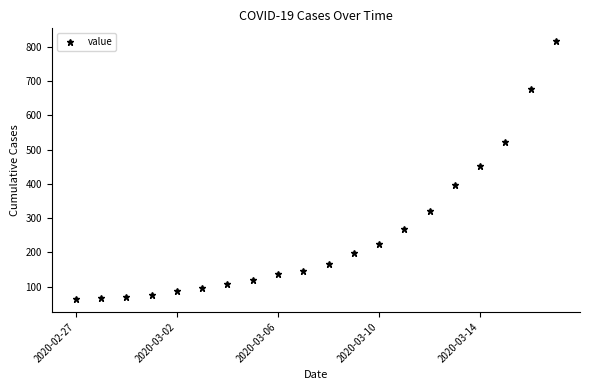

What is the value of the 11th point from the left?

167